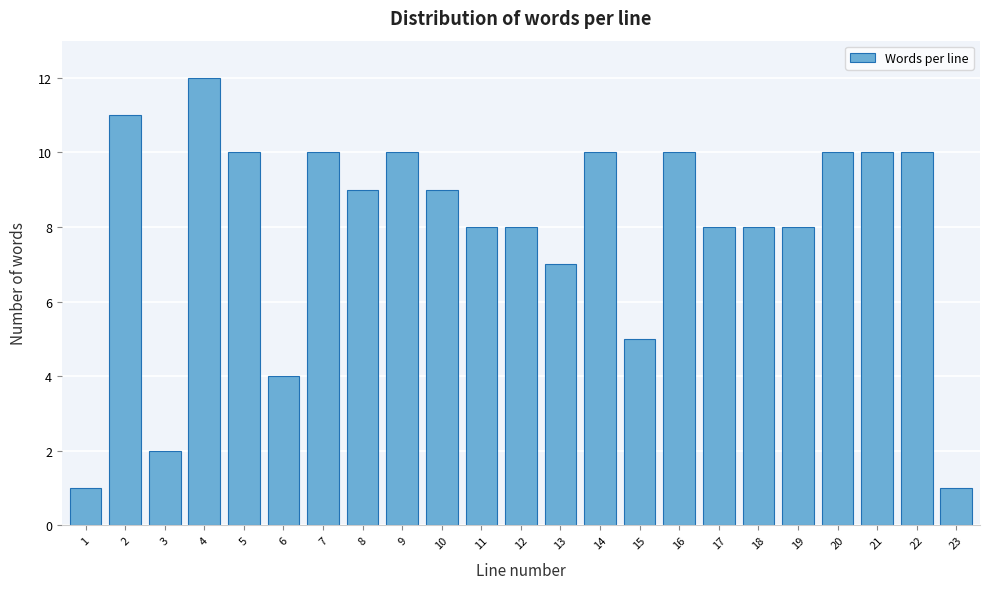

Reading right to left, transcribe all the data shown in this chart.

23=1	22=10	21=10	20=10	19=8	18=8	17=8	16=10	15=5	14=10	13=7	12=8	11=8	10=9	9=10	8=9	7=10	6=4	5=10	4=12	3=2	2=11	1=1